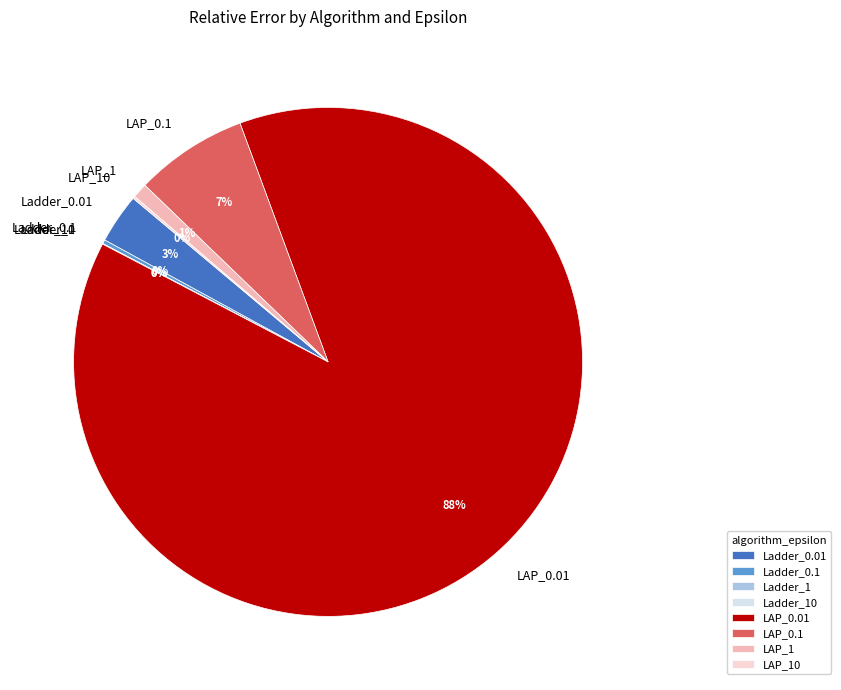

To the nearest percent, what portion does LAP_0.1 represent?

7%